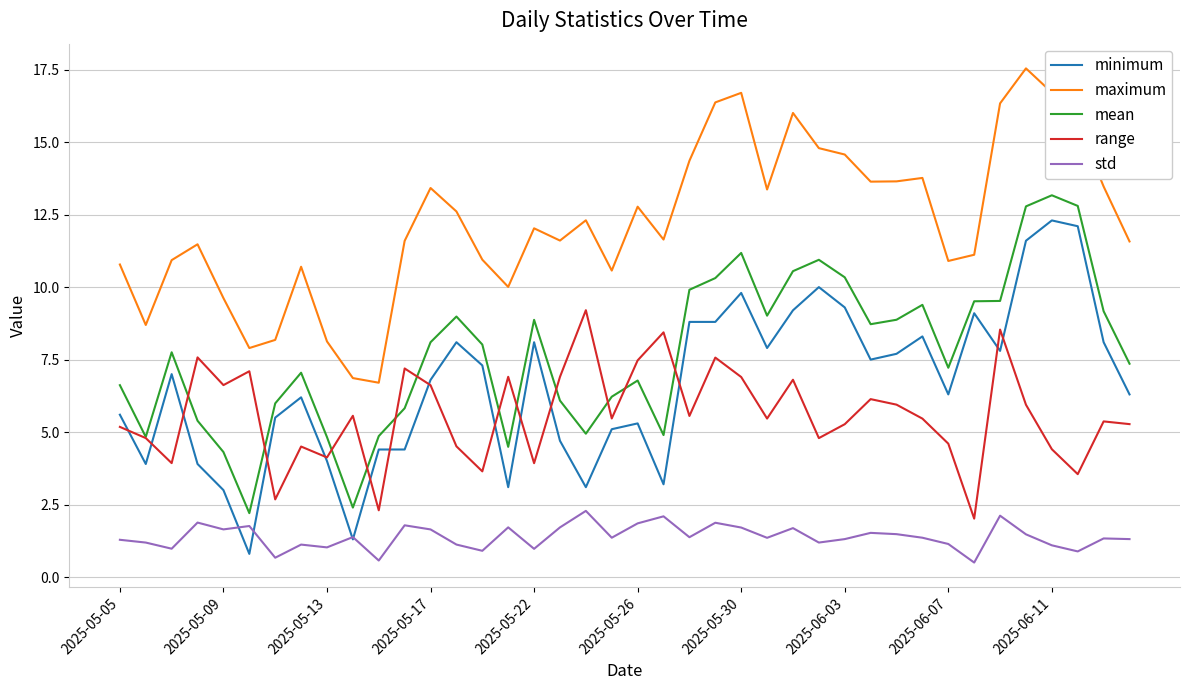

Rank the series by their maximum value, from lowest to highest.

std, range, minimum, mean, maximum